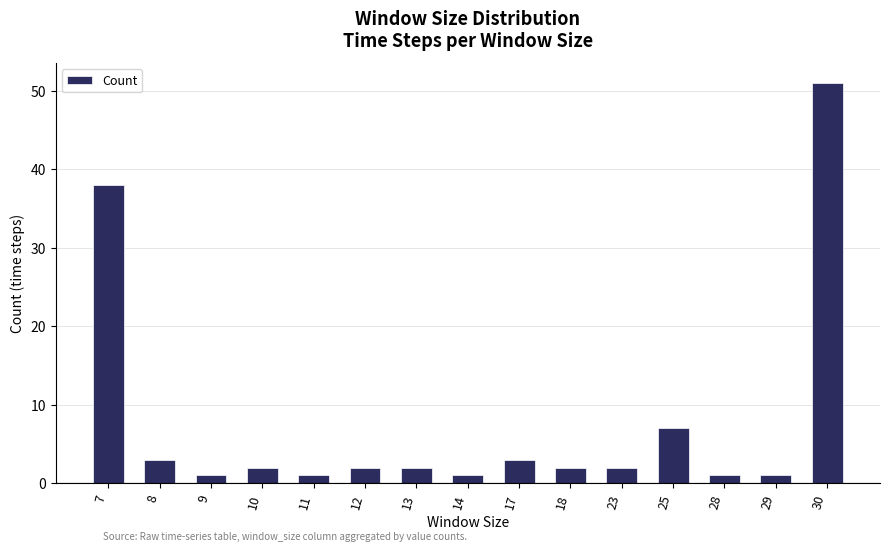

What is the ratio of the value at 30 to the value at 17?

17.0